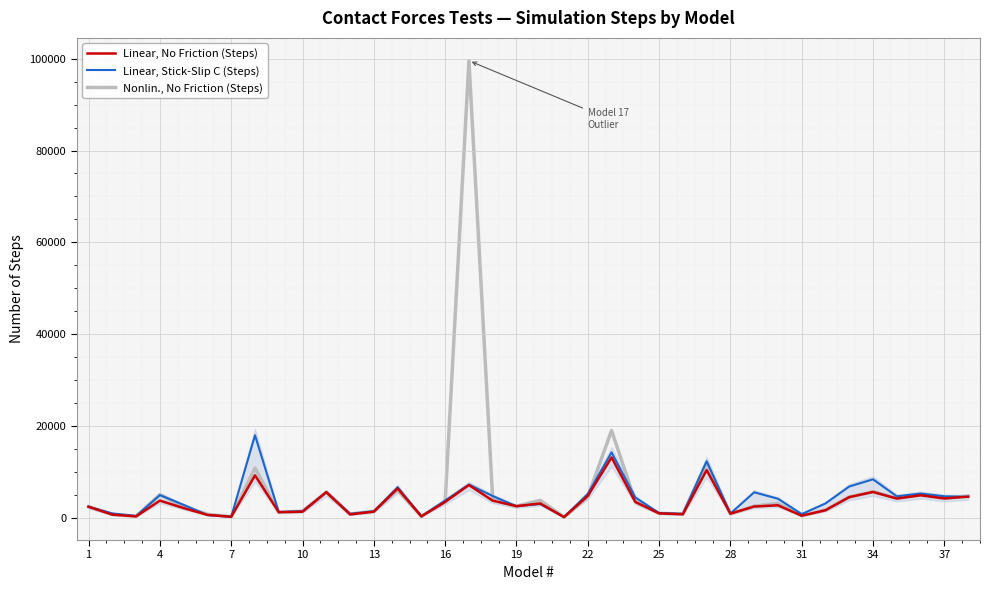

Which series has the largest range (max minus min)?

Nonlin., No Friction (Steps)